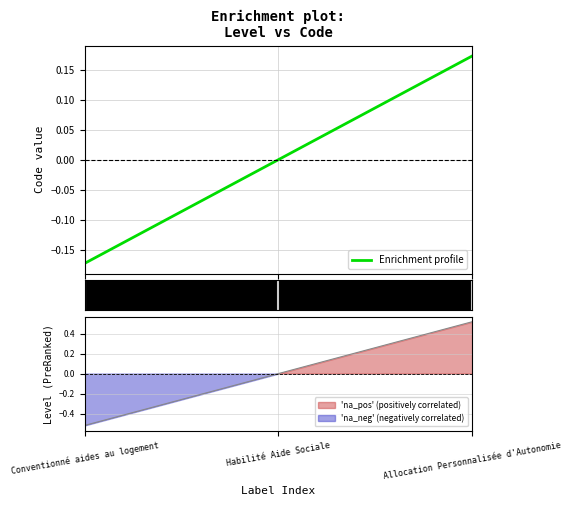

Count the number of categories in the chart.

3